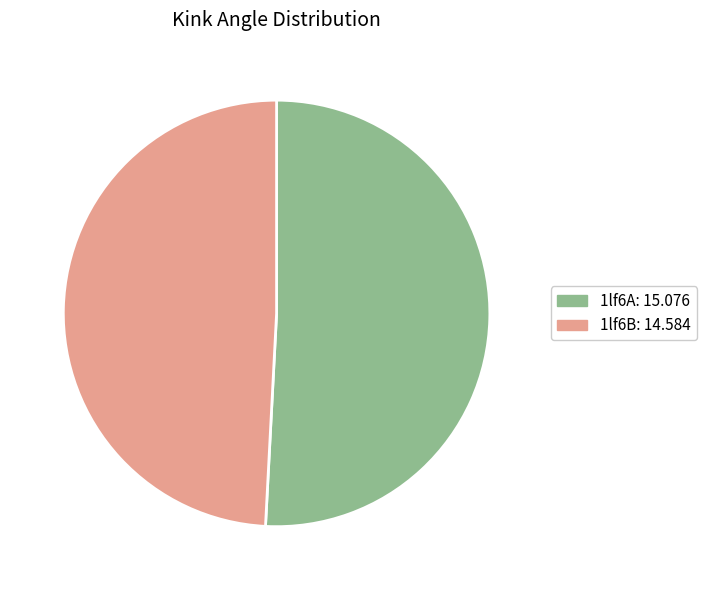

What is the largest slice in the pie chart?

1lf6A